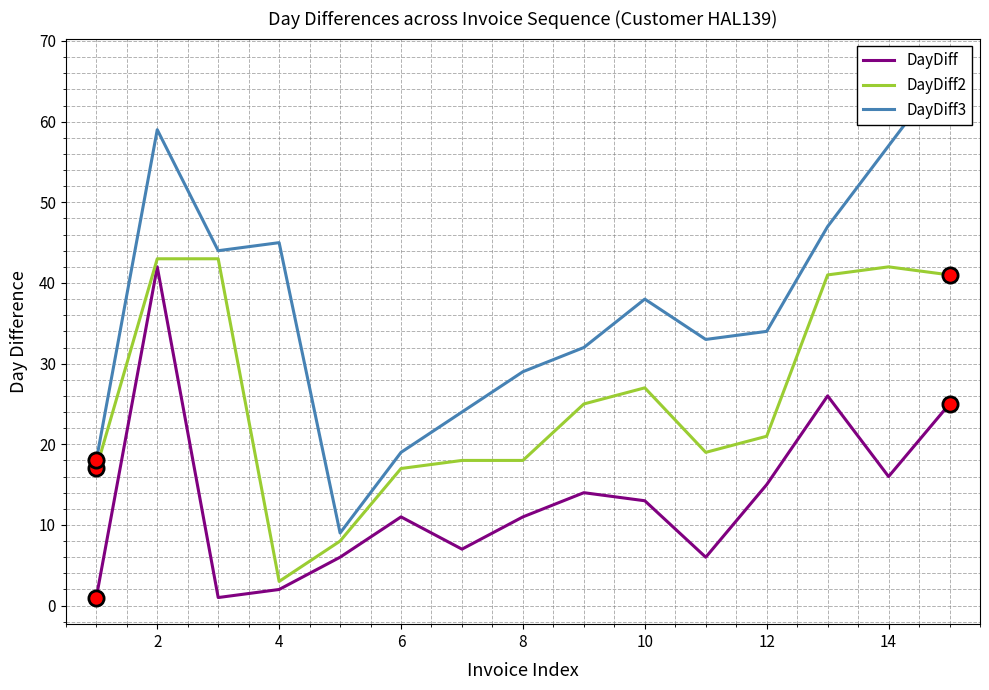

The DayDiff series shows 13 at 10. True or false?

True